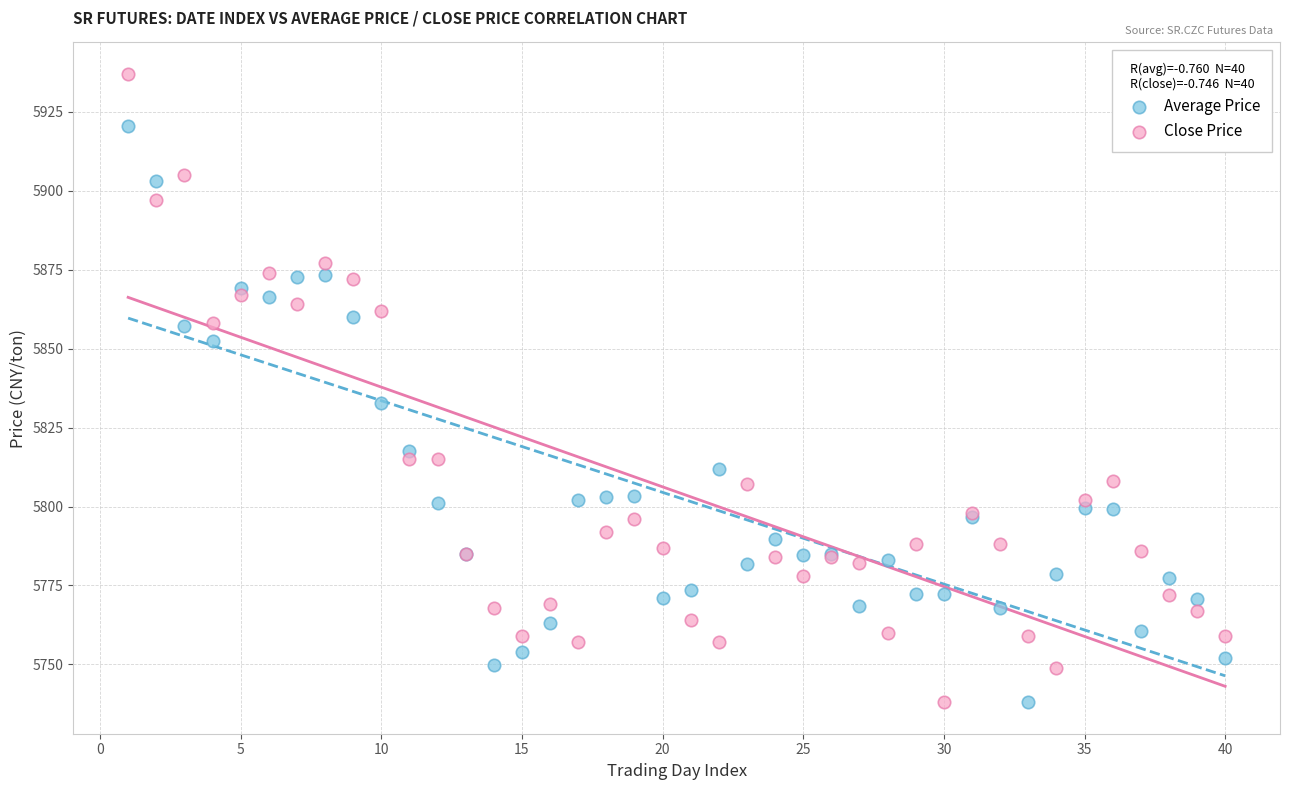

In the Average Price series, what Y value is closest to 5829?

5832.8